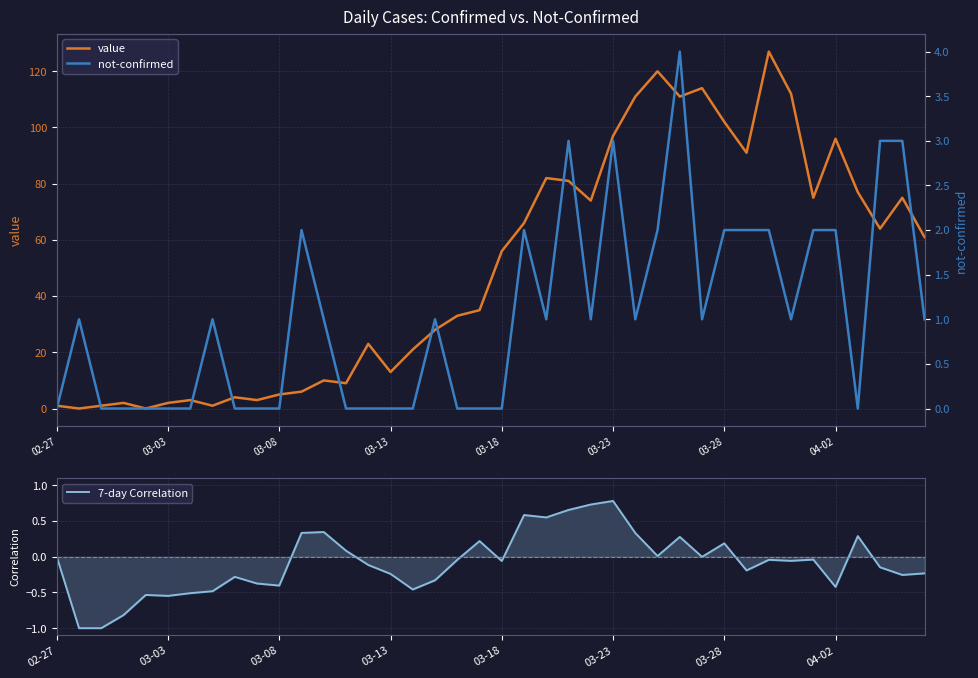

The value series shows 102 at 03-28. True or false?

True